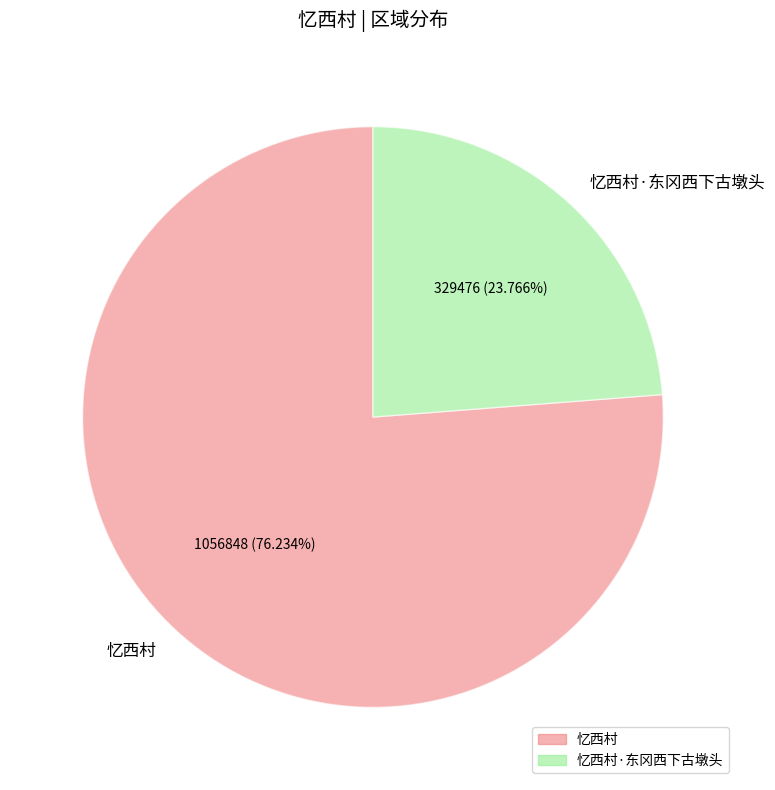

How much of the chart is everything except 忆西村·东冈西下古墩头?

76.2%